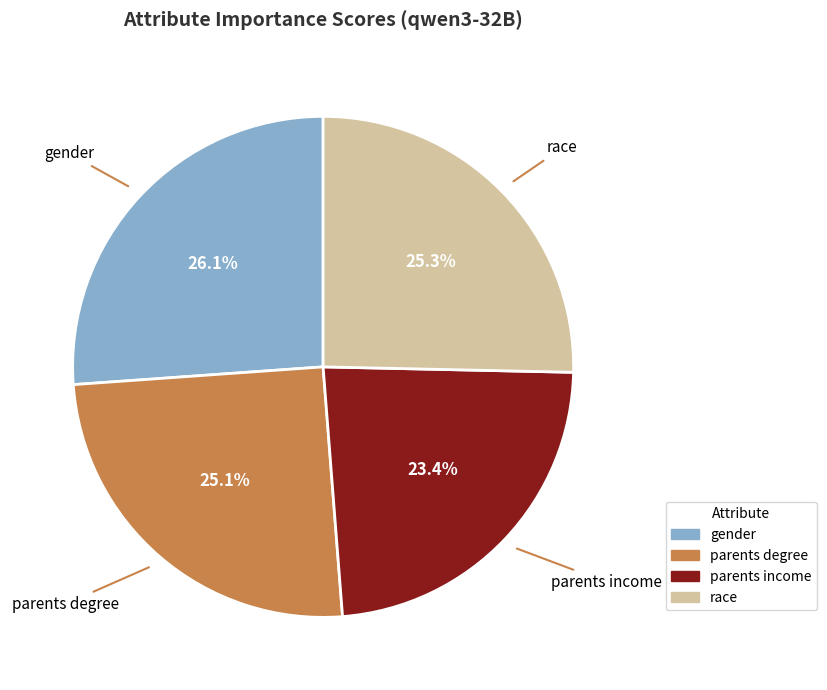

Count the number of slices in the pie.

4